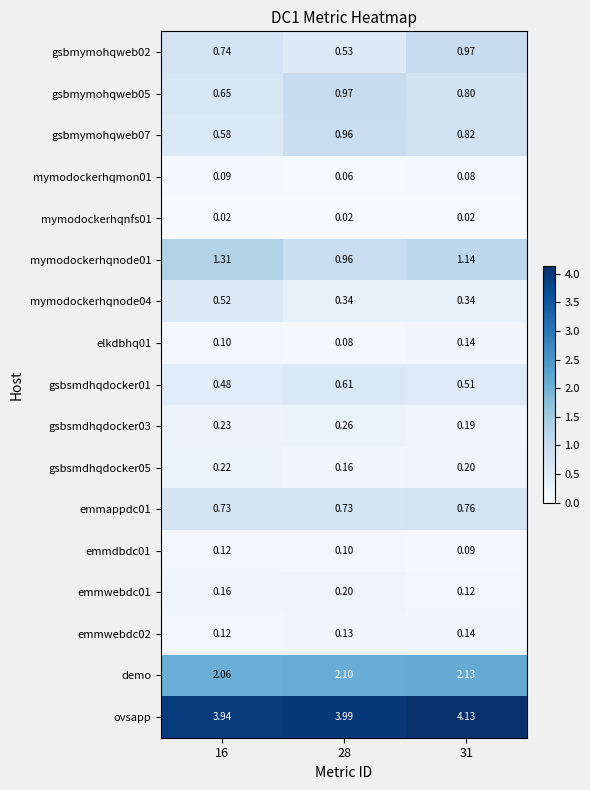

What is the total value across all series at 31?

12.6